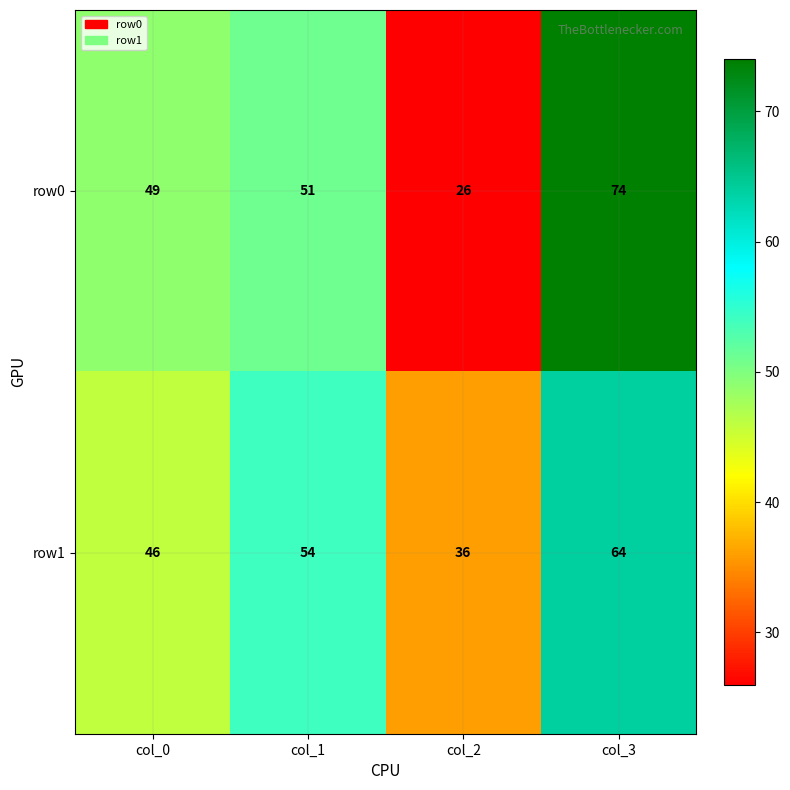

At how many categories does at least one series exceed 28?

4